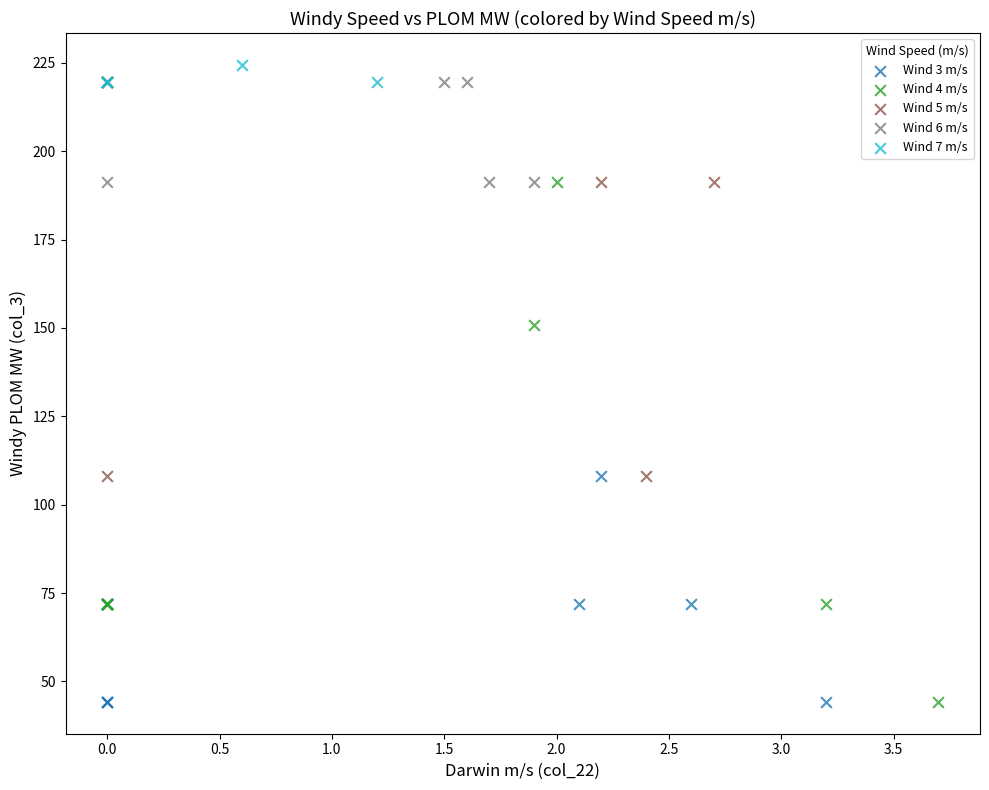

What are all the series names shown in the legend?

Wind 3 m/s, Wind 4 m/s, Wind 5 m/s, Wind 6 m/s, Wind 7 m/s